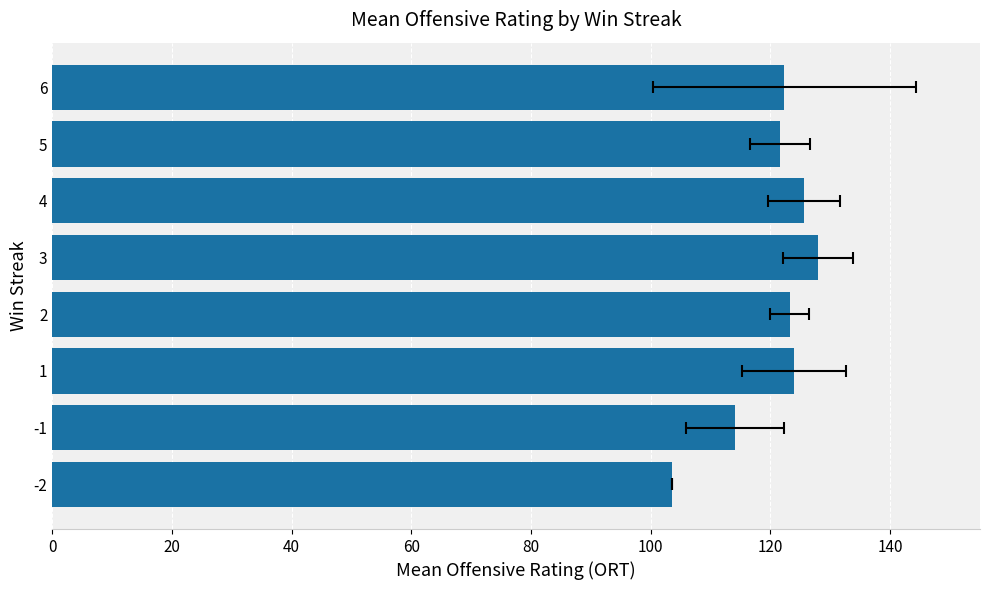

Are the bars horizontal?

Yes